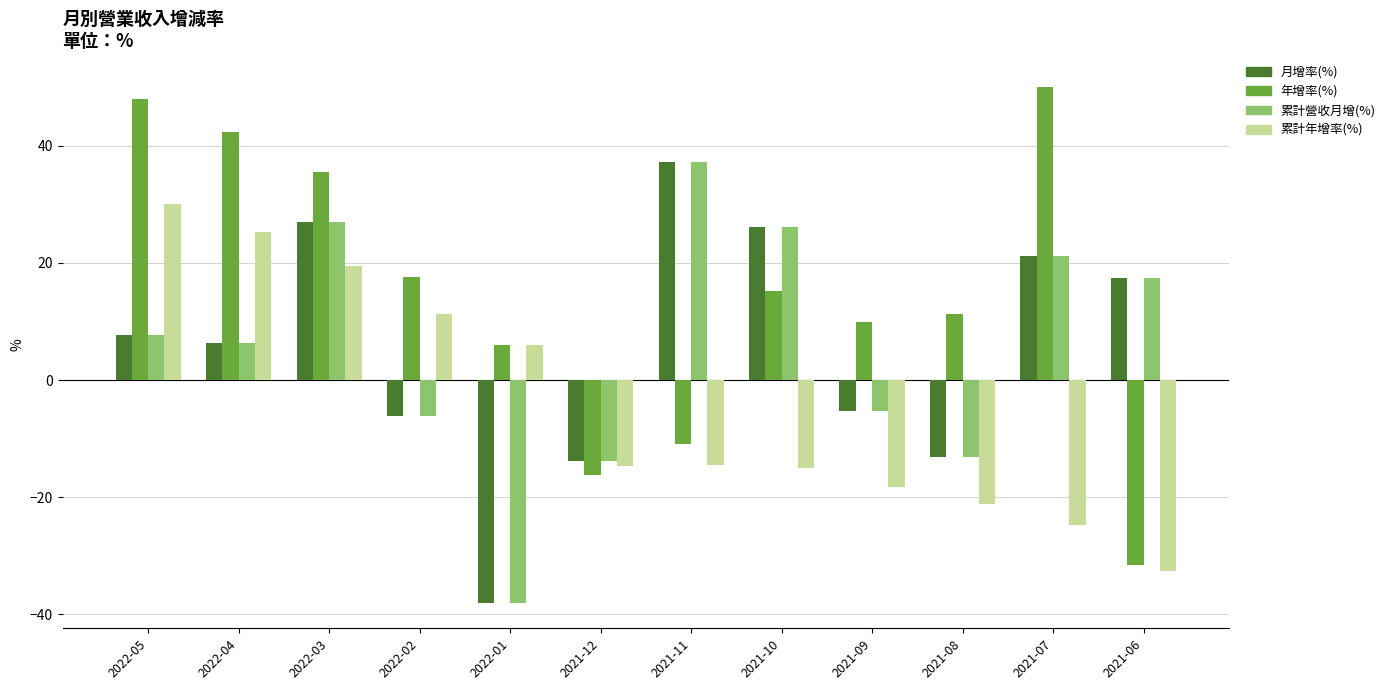

The value of 月增率(%) at 2022-04 is 10.1. True or false?

False